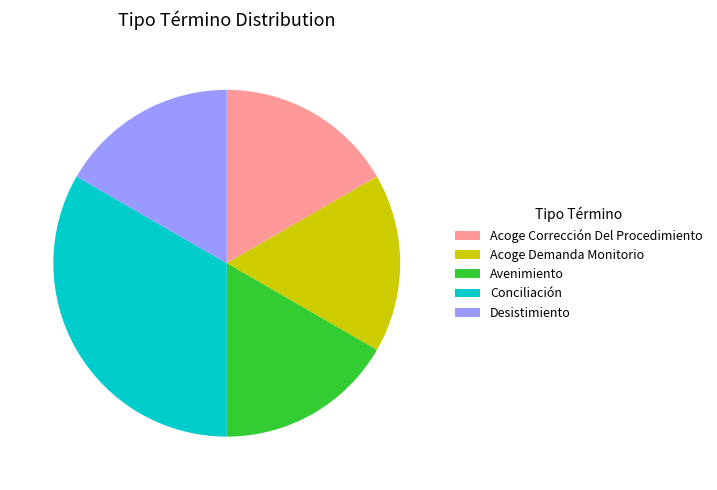

Which category has the biggest portion of the pie?

Conciliación